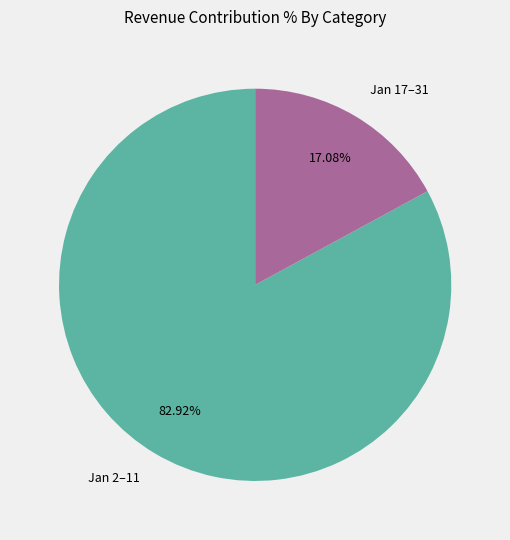

Do Jan 2–11 and Jan 17–31 together represent more than half of the pie?

Yes